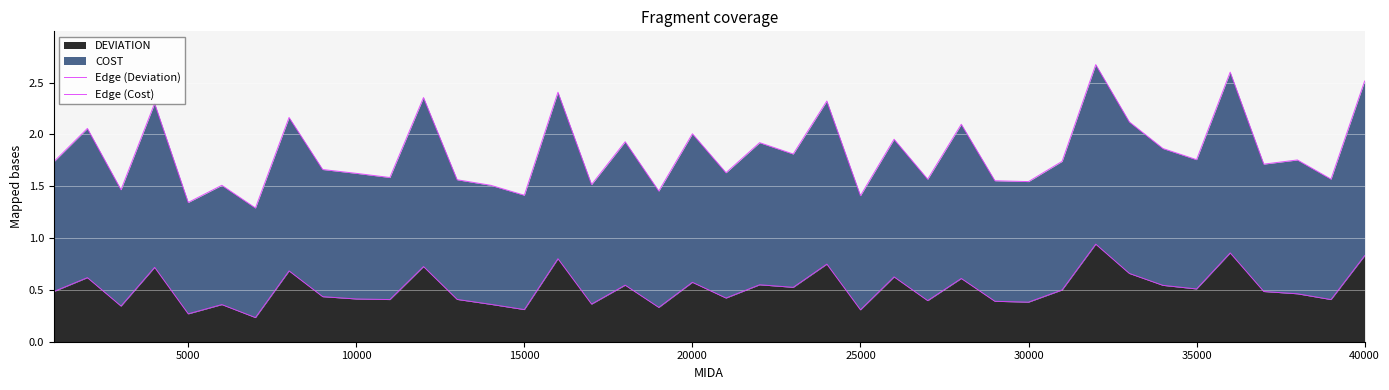

True or false: Edge (Cost) has more than 1 interior local peaks.

True